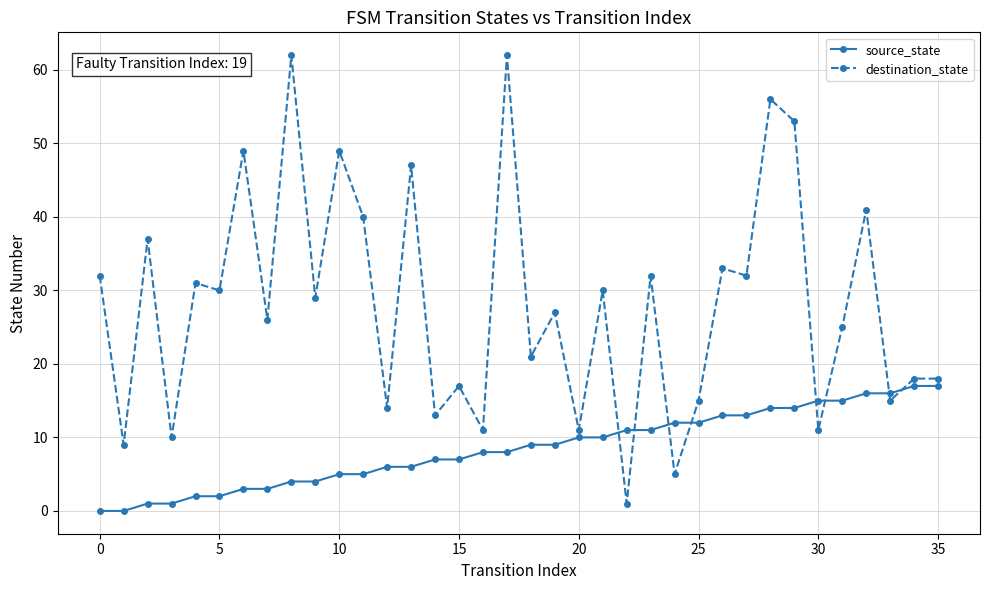

List the series in order of their overall mean, lowest first.

source_state, destination_state